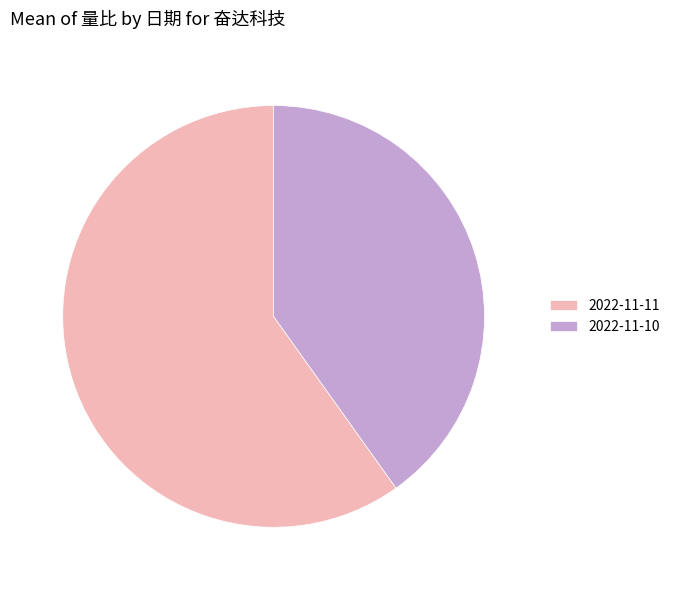

Combined, do 2022-11-10 and 2022-11-11 account for over 50%?

Yes